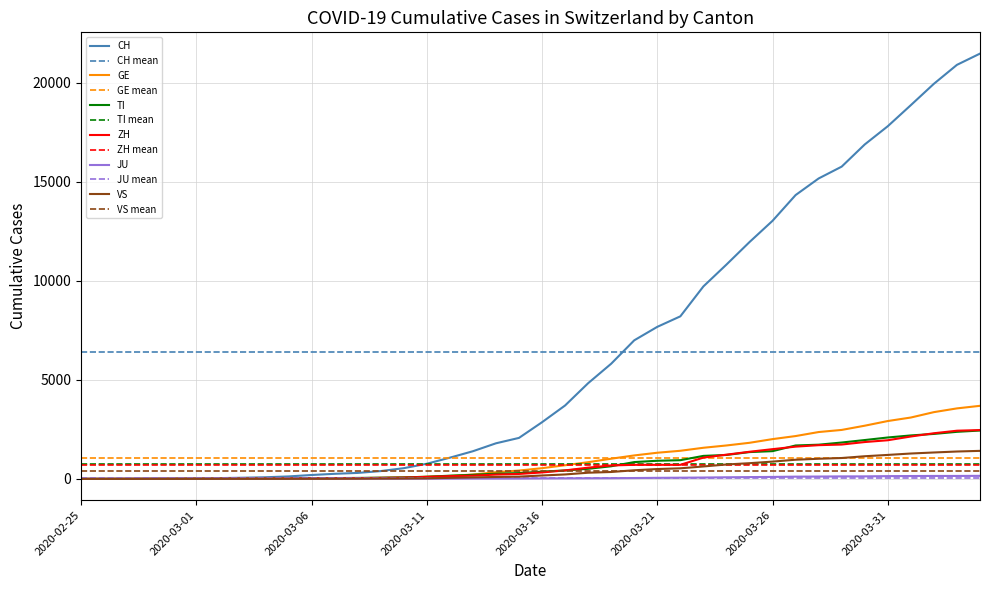

Which series has the largest range (max minus min)?

CH